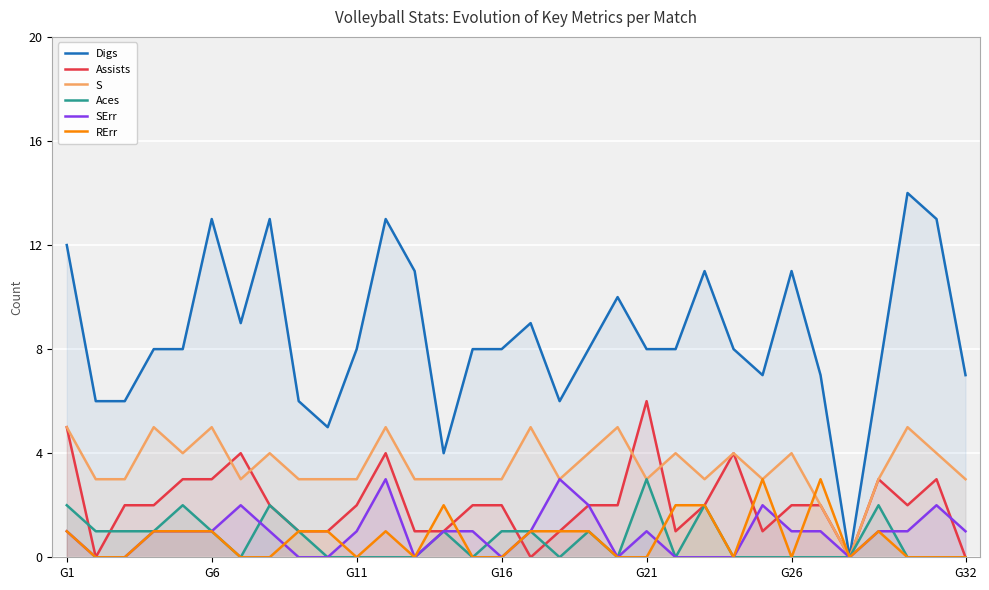

True or false: Digs and Assists intersect in this chart.

False